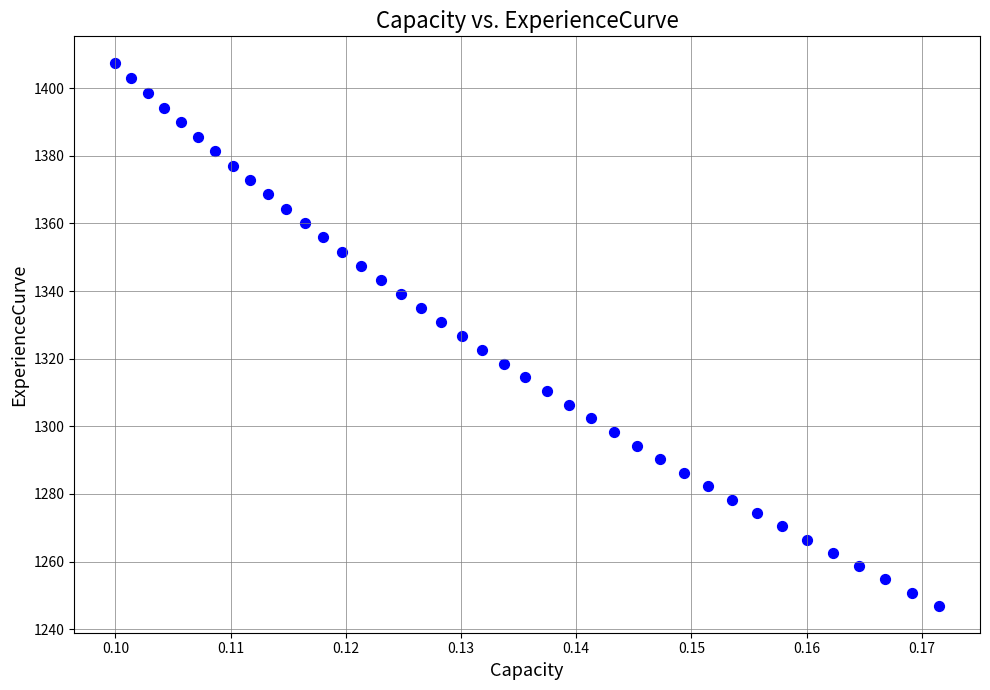

What is the range of Y values (max minus min)?

160.4